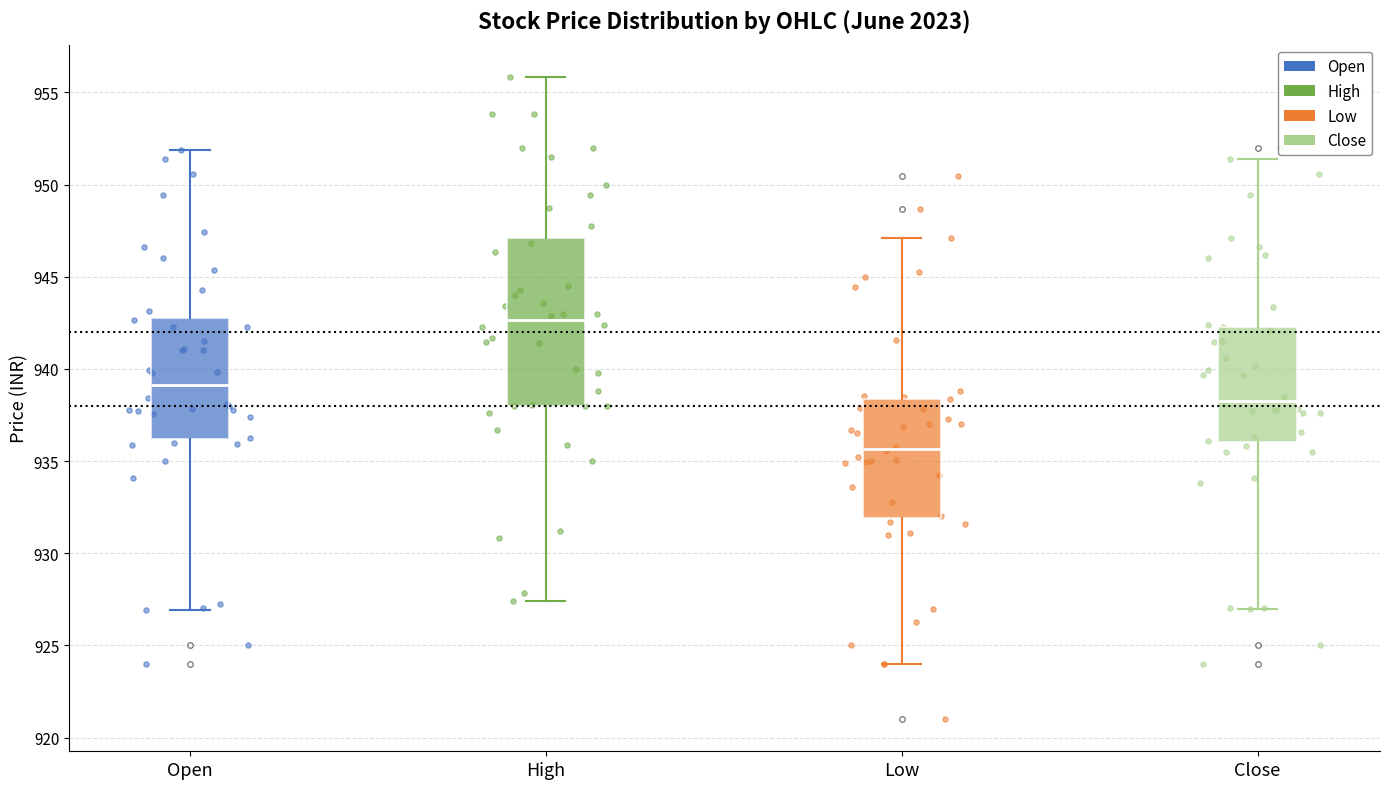

Reading left to right, read every box against the y-axis: the position of its median line, the range the box covers, and the ends of its whiskers. The values are not printed on the chart, so give them approximately, as read against the axis.

Open: median 939.0, box 936.0 to 943.0, whiskers 927.0 to 952.0
High: median 942.5, box 938.0 to 947.0, whiskers 927.5 to 956.0
Low: median 935.5, box 932.0 to 938.5, whiskers 924.0 to 947.0
Close: median 938.5, box 936.0 to 942.5, whiskers 927.0 to 951.5